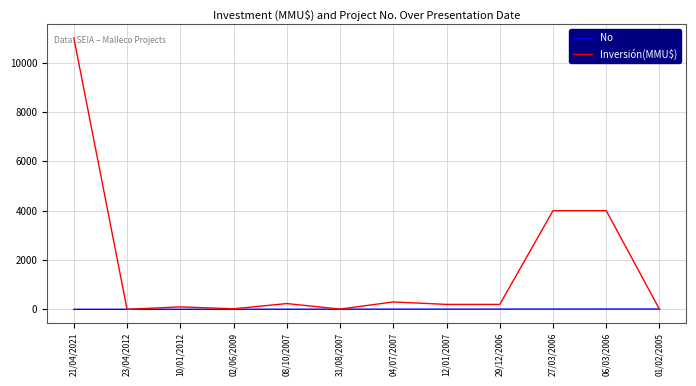

Which label corresponds to the largest value in the chart?

21/04/2021